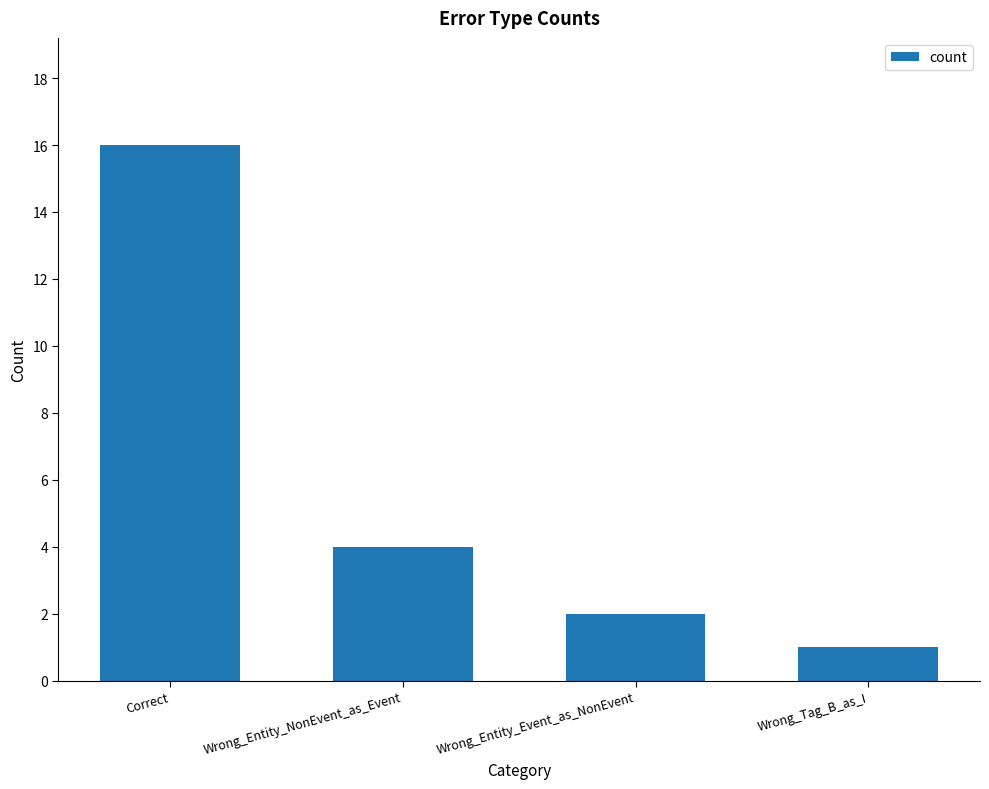

What is the approximate value at Wrong_Entity_NonEvent_as_Event, to the nearest 5?

5